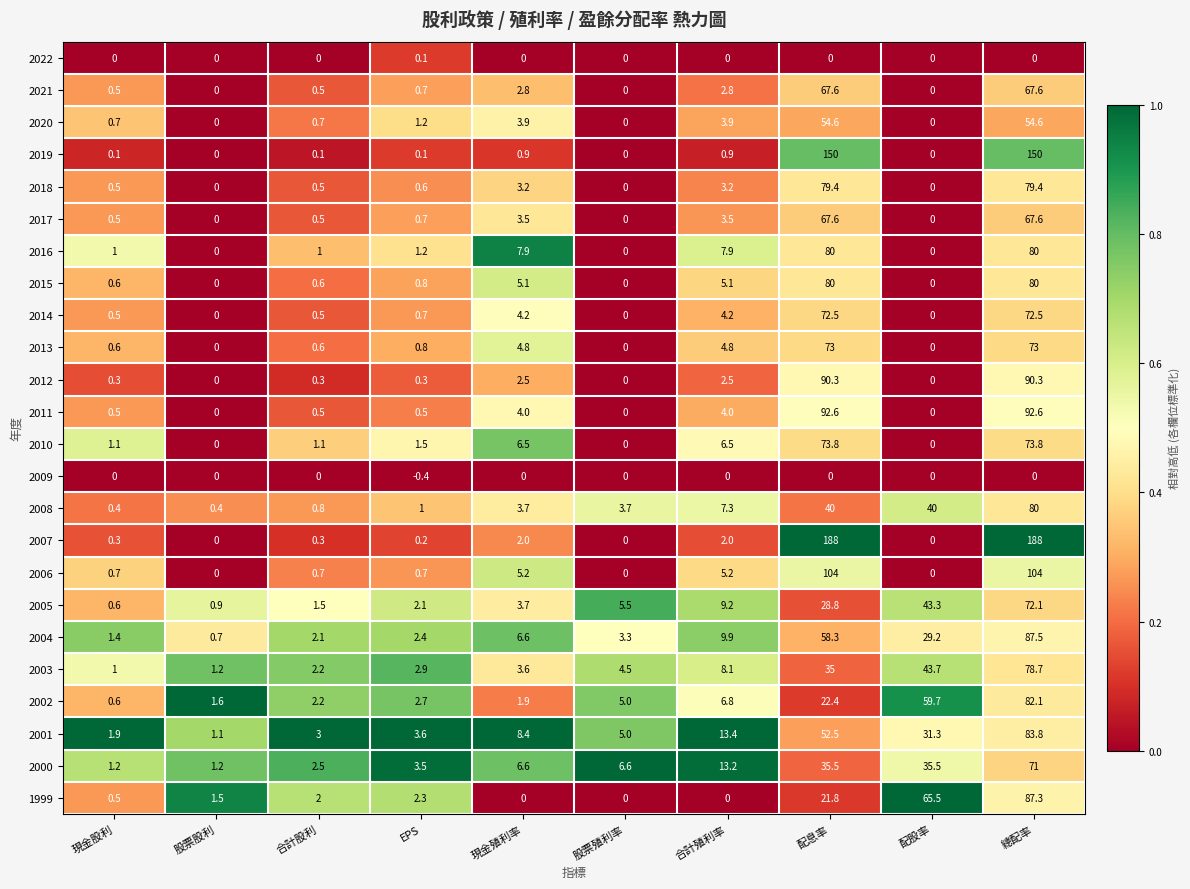

Which series changed the most between 股票股利 and 配股率?

1999